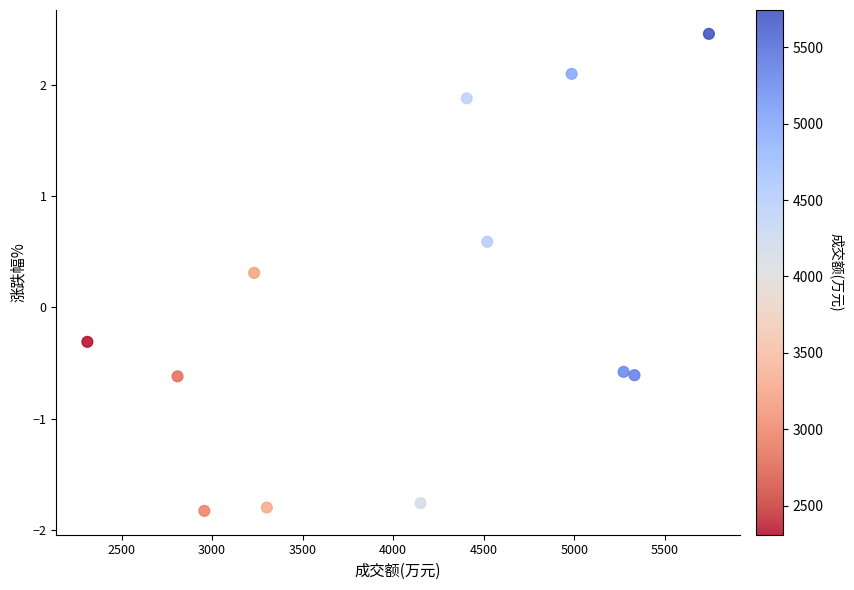

What is the range of Y values (max minus min)?

4.3